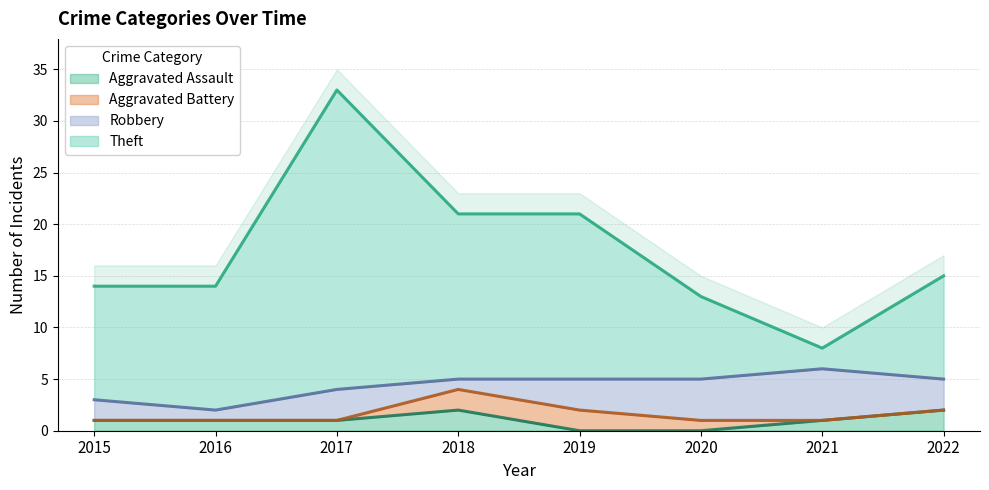

In Aggravated Assault, how many points are higher than both neighbors (excluding endpoints)?

1